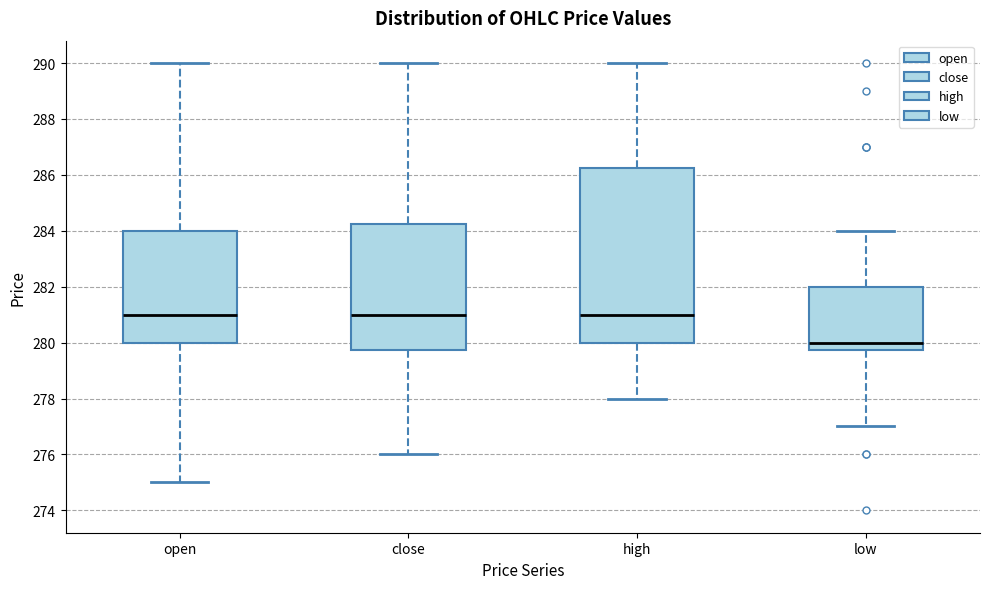

Where is the lower edge of the box for low on the y-axis? The values are not printed on the chart, so give them approximately, as read against the axis.

279.8